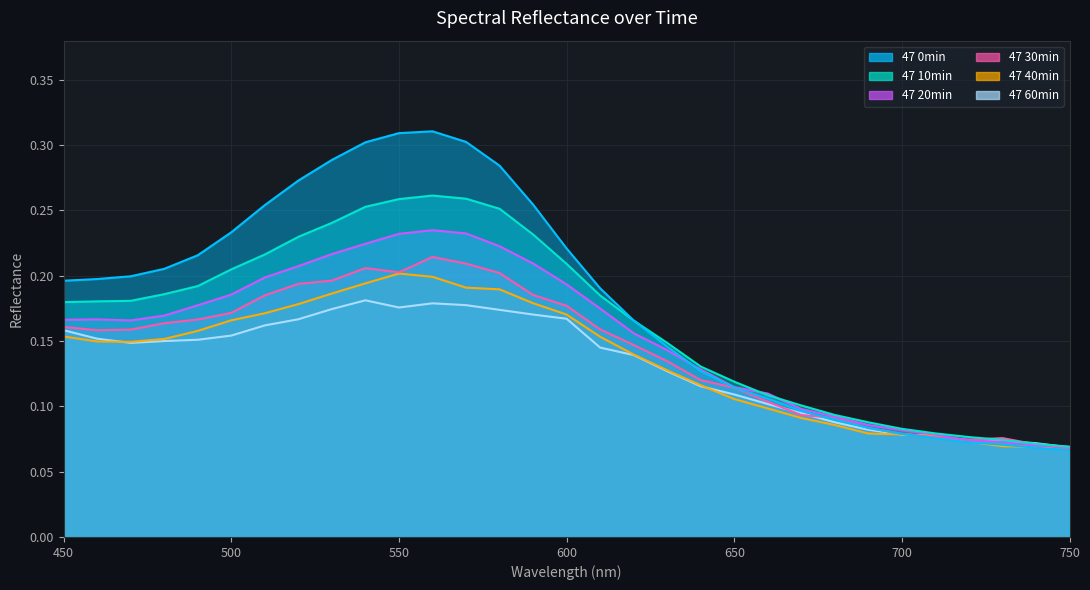

At how many categories does at least one series exceed 0?

31